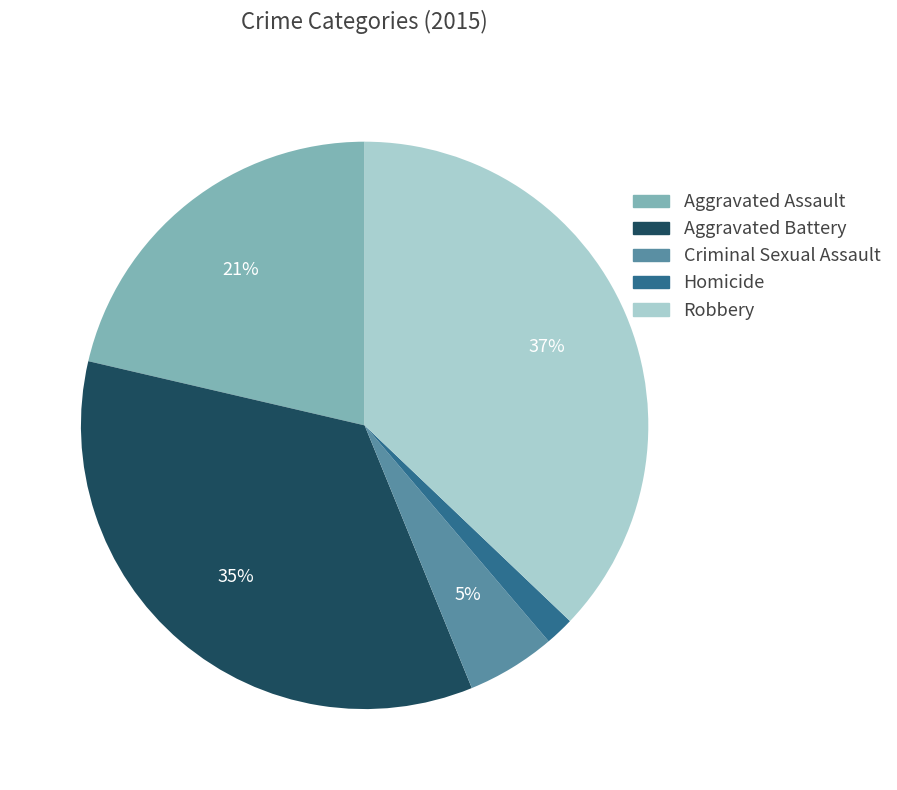

True or false: Aggravated Assault accounts for 21% of the total.

True